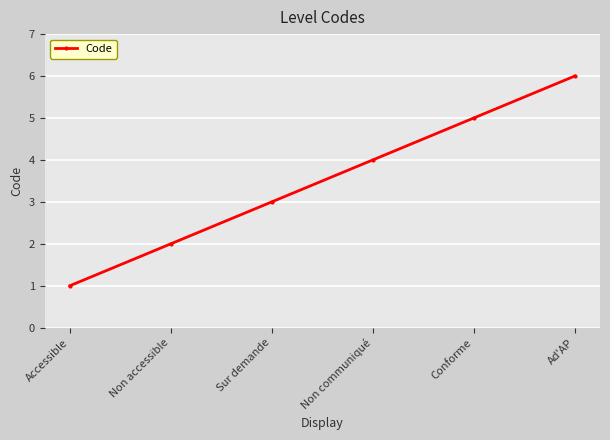

What is the label of the 4th point from the right?

Sur demande